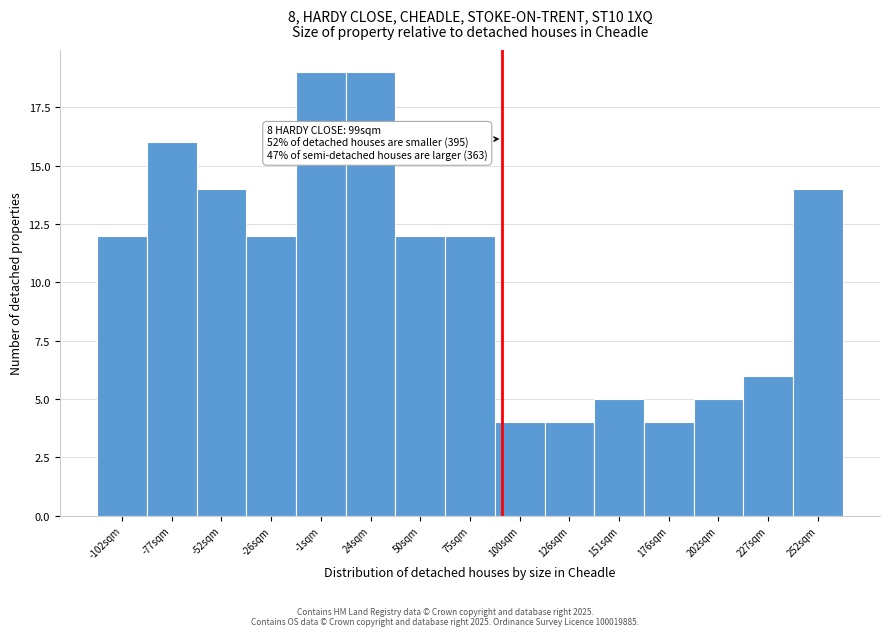

Reading right to left, list all the values displayed in this chart.

14	6	5	4	5	4	4	12	12	19	19	12	14	16	12